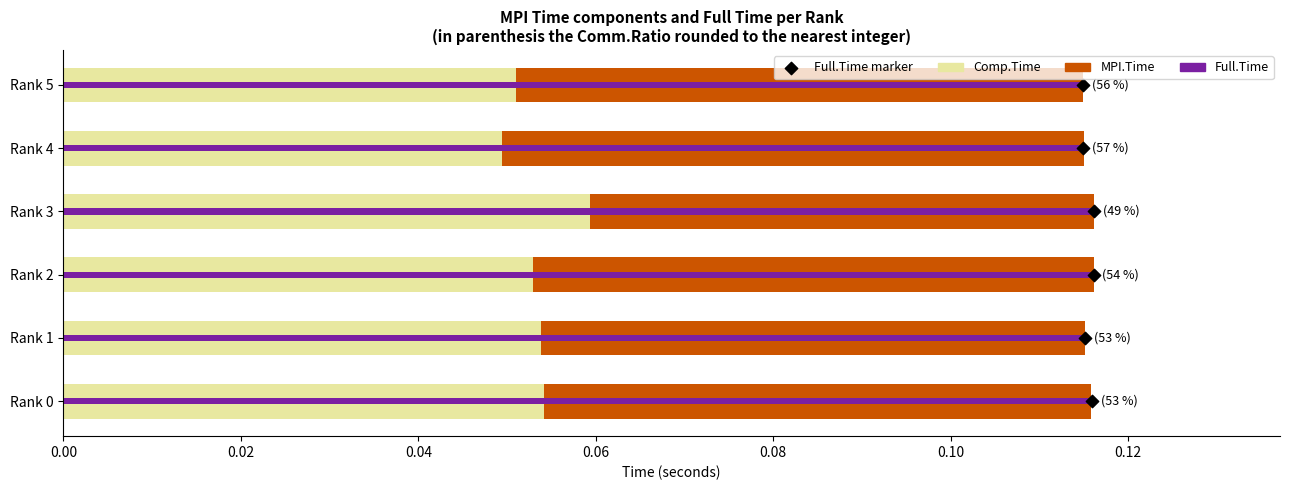

Which series has the largest total across all categories?

Full.Time